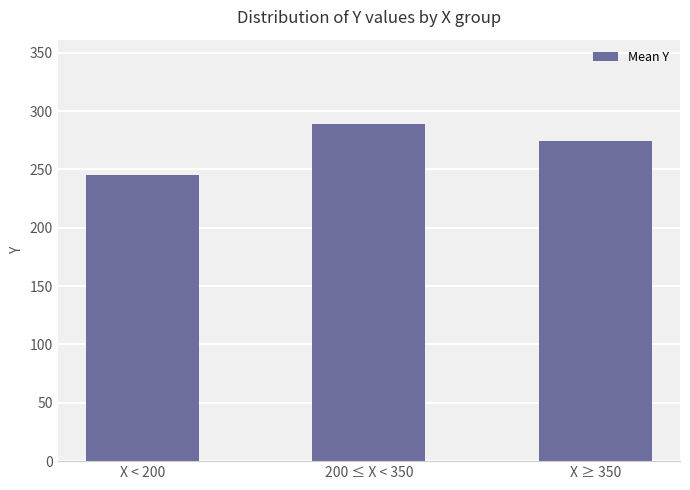

What is the approximate value at X ≥ 350, to the nearest 10?

270